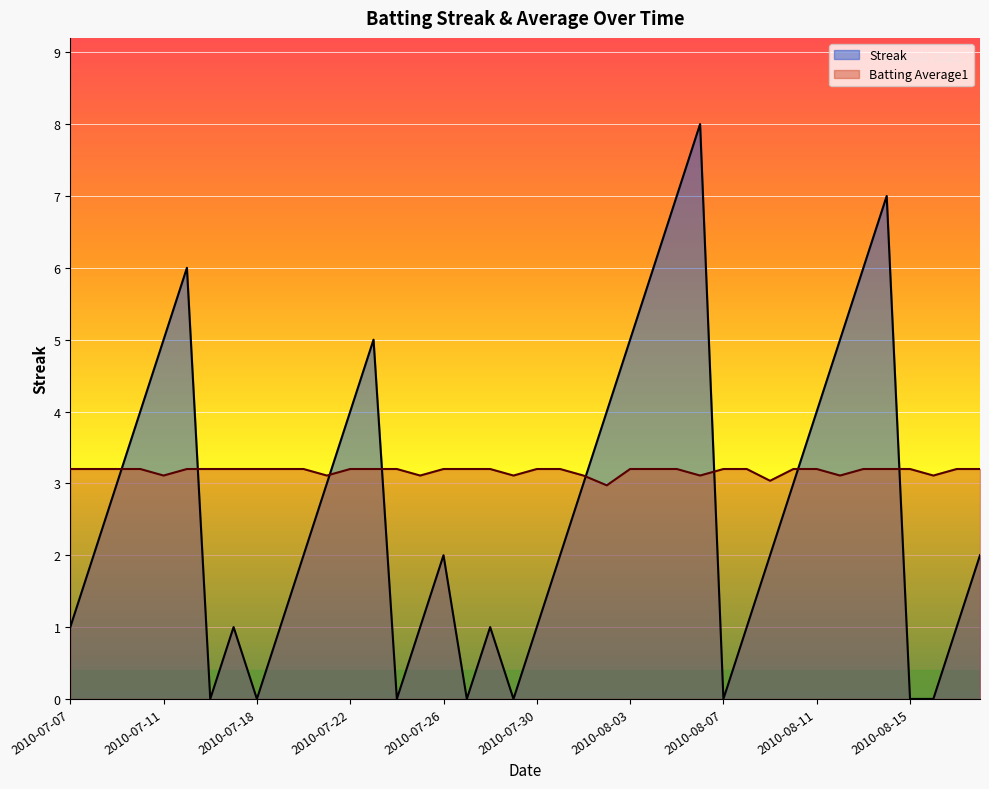

Which category has the highest value in the Streak series?

2010-08-06